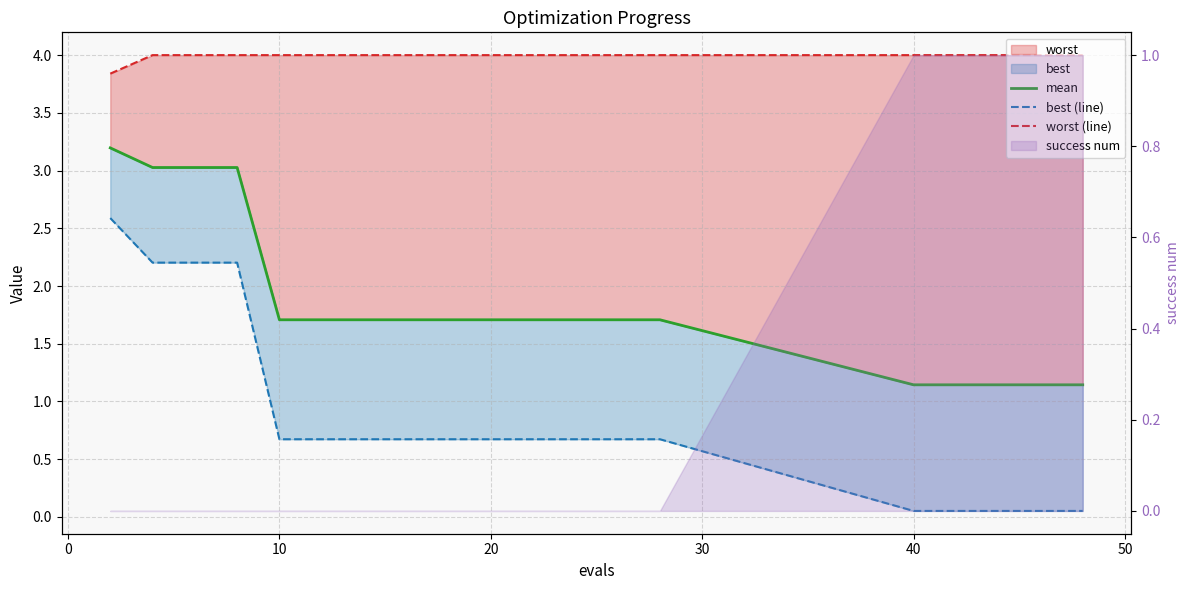

Does the chart have visible grid lines?

Yes